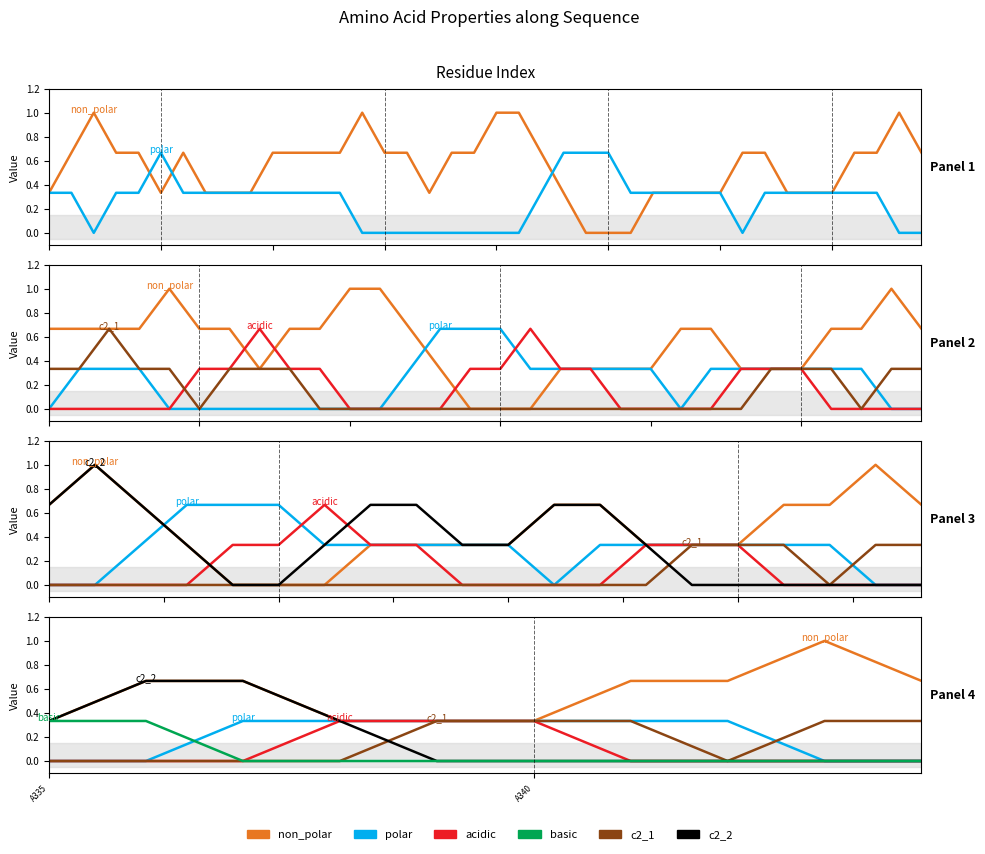

What are all the series names shown in the legend?

non_polar, polar, acidic, c2_1, c2_2, basic